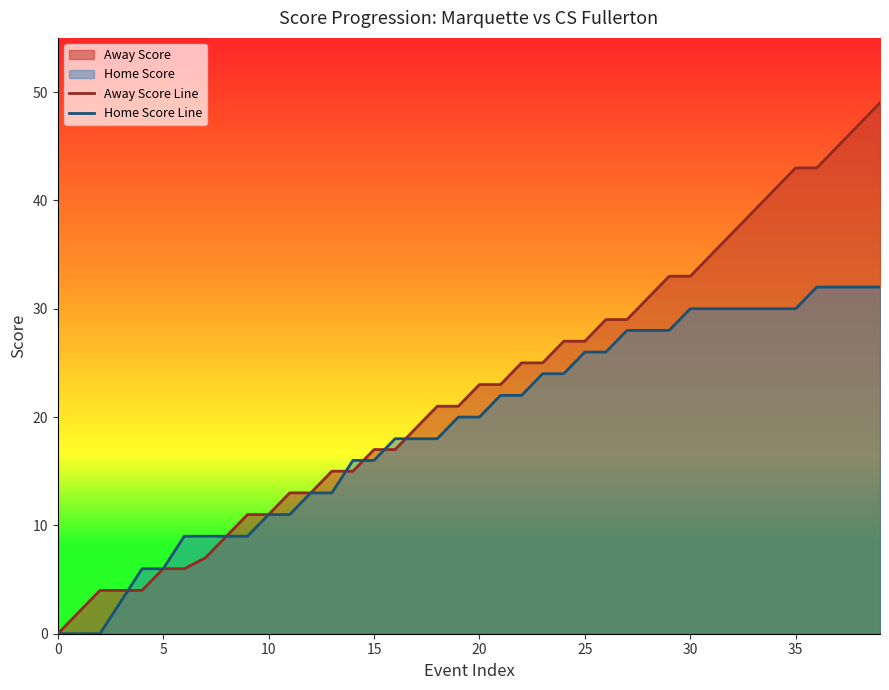

True or false: Away Score Line and Home Score Line cross at least once.

True